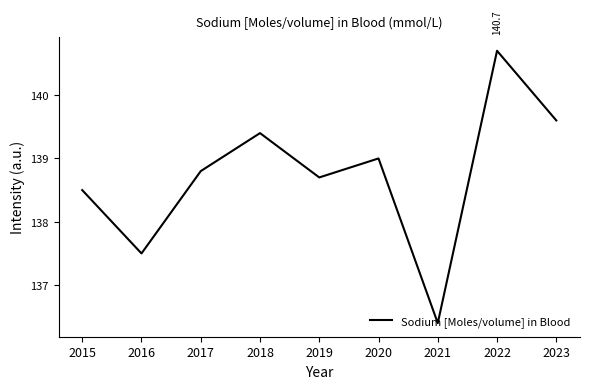

List the labels in order of value, smallest first.

2021, 2016, 2015, 2019, 2017, 2020, 2018, 2023, 2022